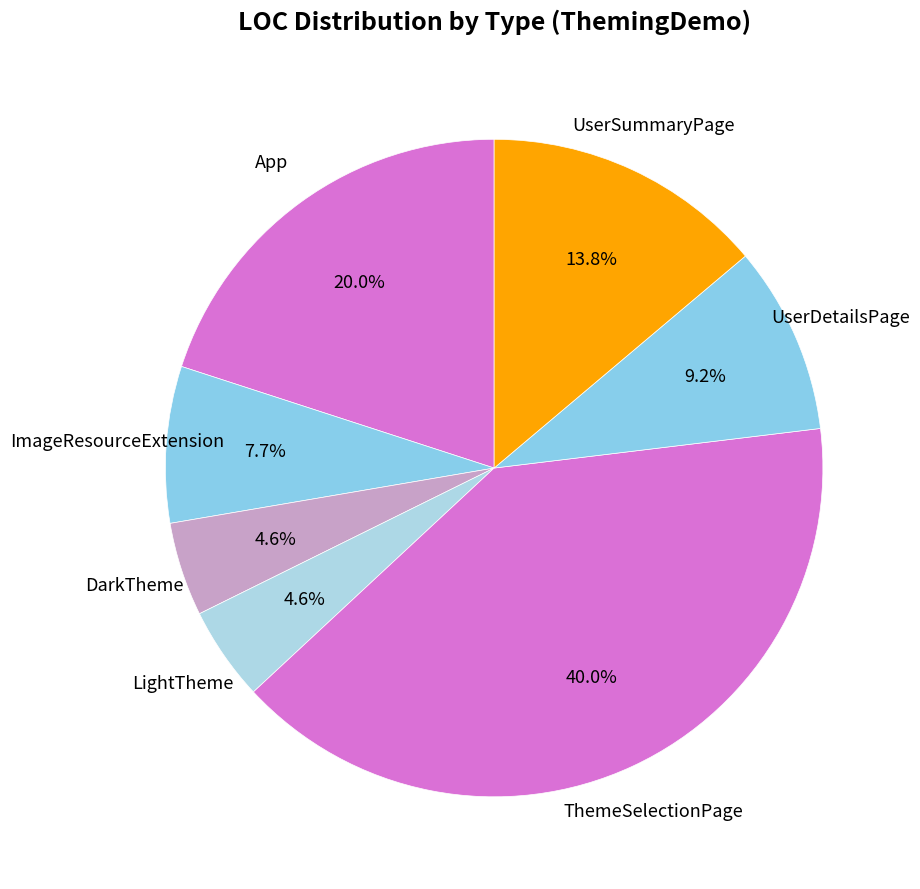

What is the largest slice in the pie chart?

ThemeSelectionPage